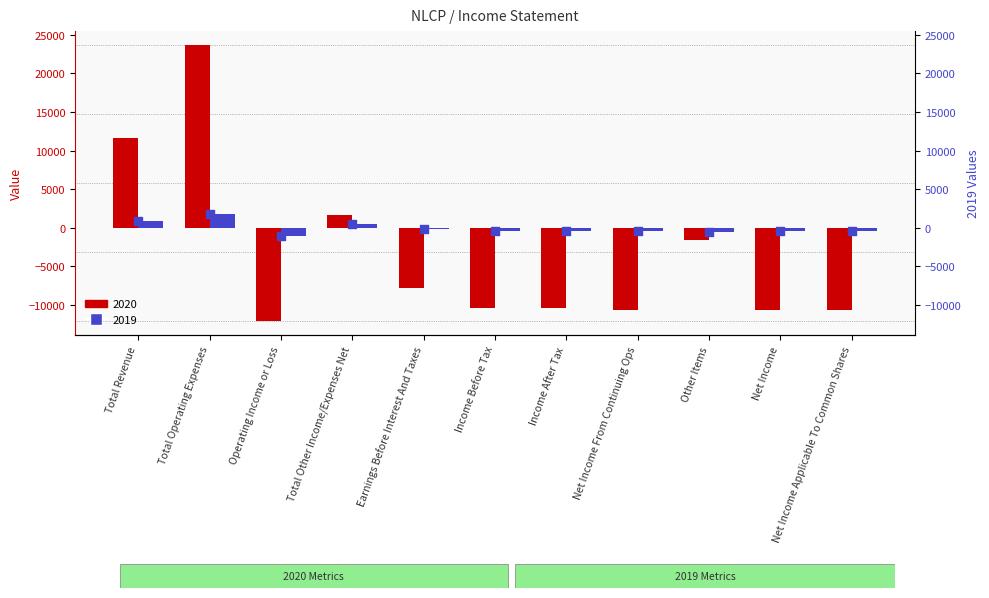

What are all the series names shown in the legend?

2020, 2019